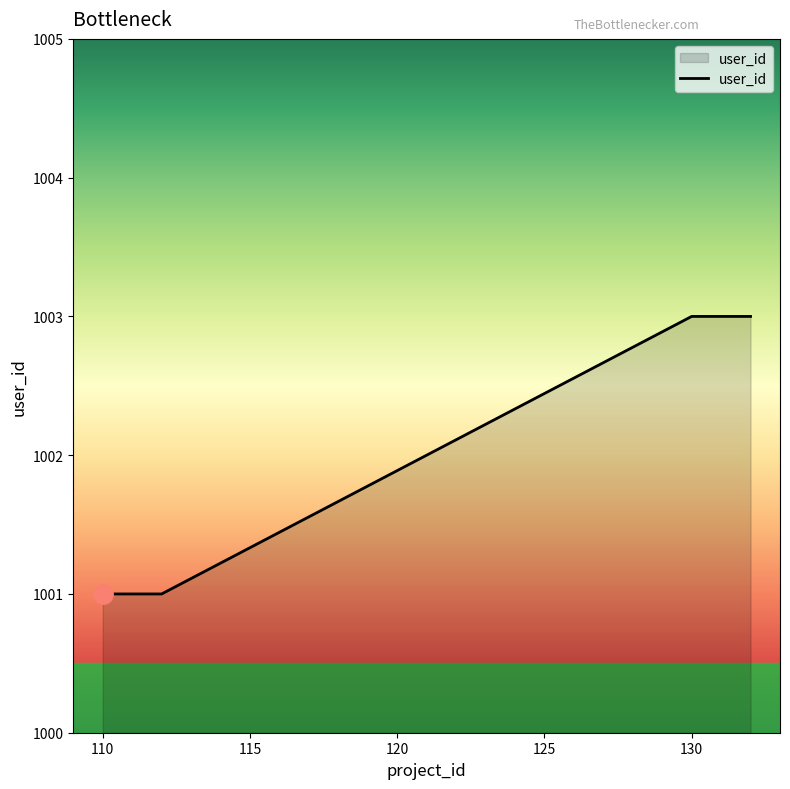

What is the maximum value shown in the chart?

1003